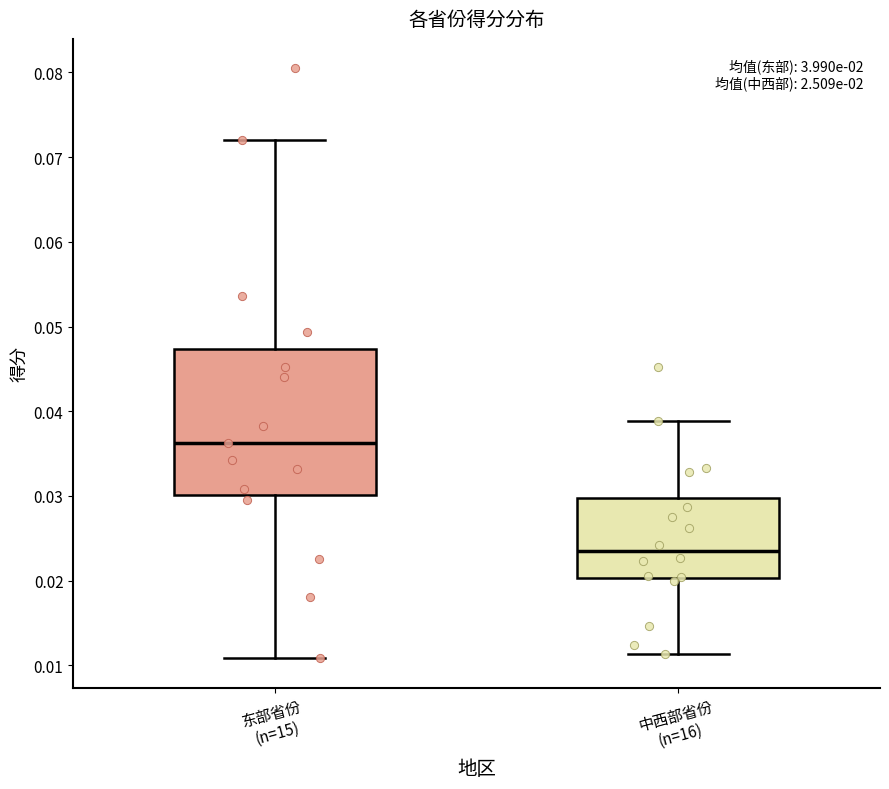

Which box's median line is the highest?

东部省份 (n=15)